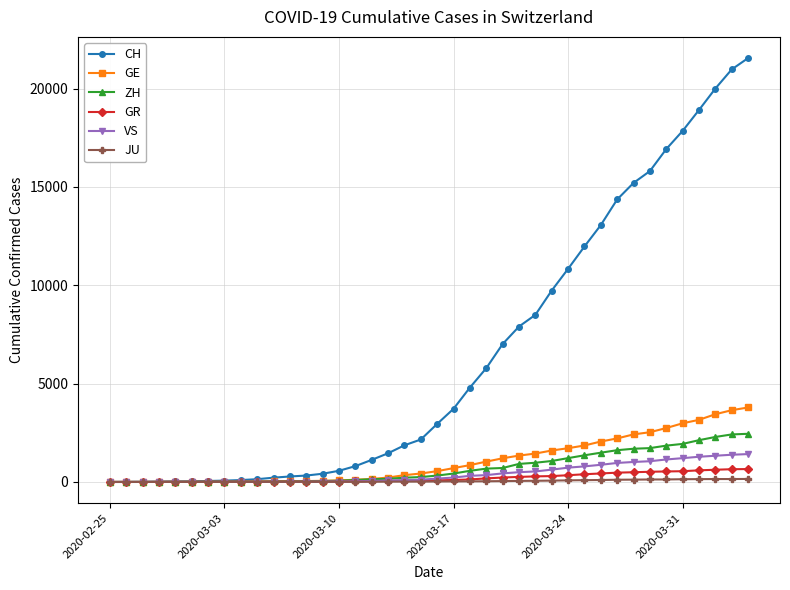

Which series has the widest spread of values?

CH